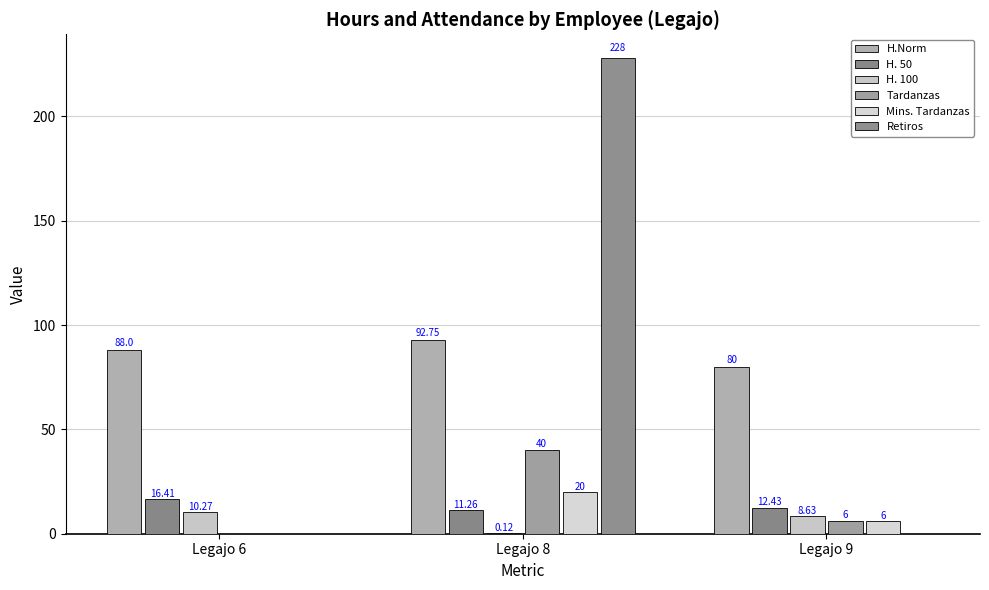

Which category has the highest value in the Mins. Tardanzas series?

Legajo 8